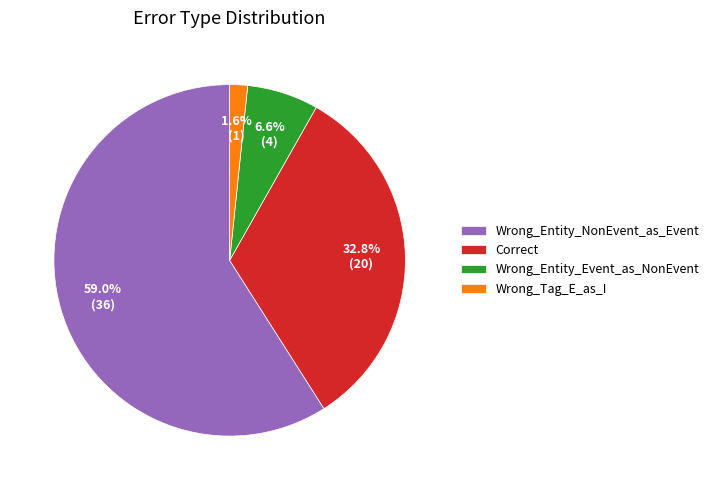

Does any single category account for the majority?

Yes